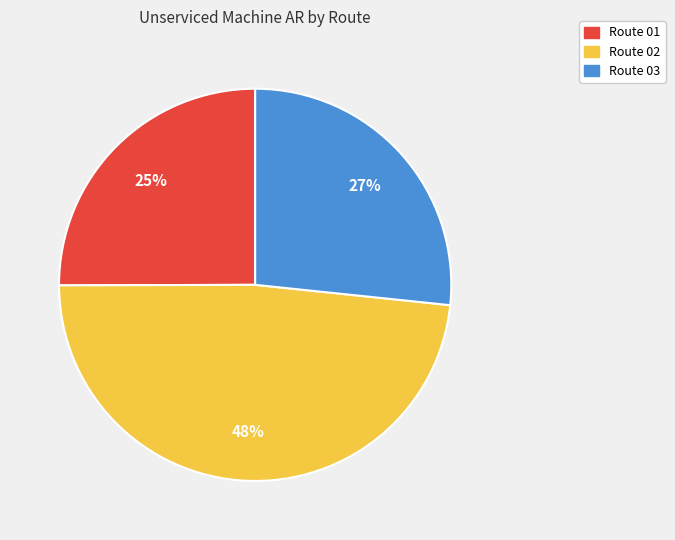

To the nearest percent, what is the difference between the largest and smallest slice percentages?

23%